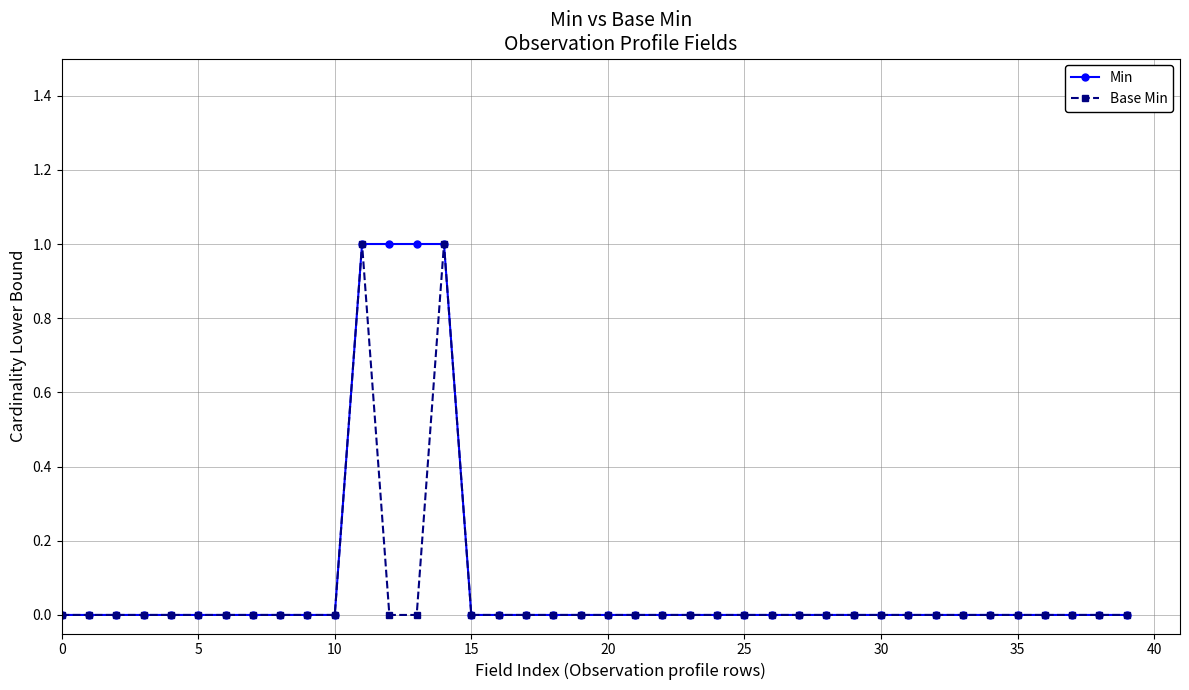

What is the maximum value for Base Min?

1